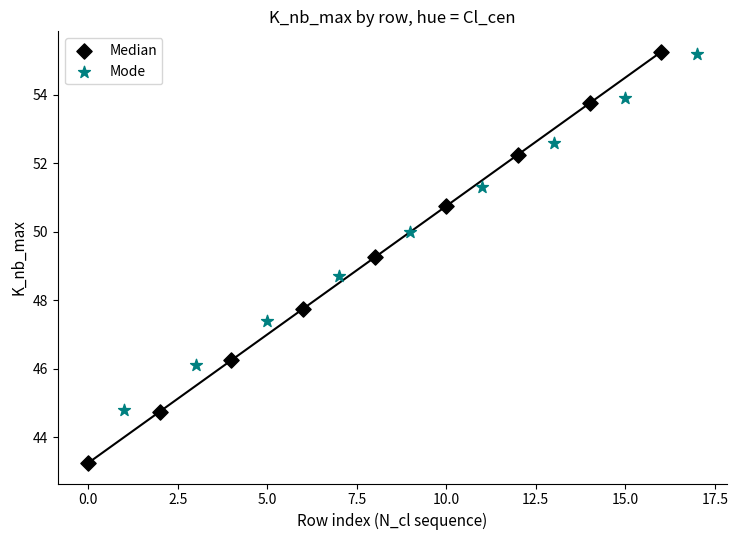

What are all the series names shown in the legend?

Median, Mode